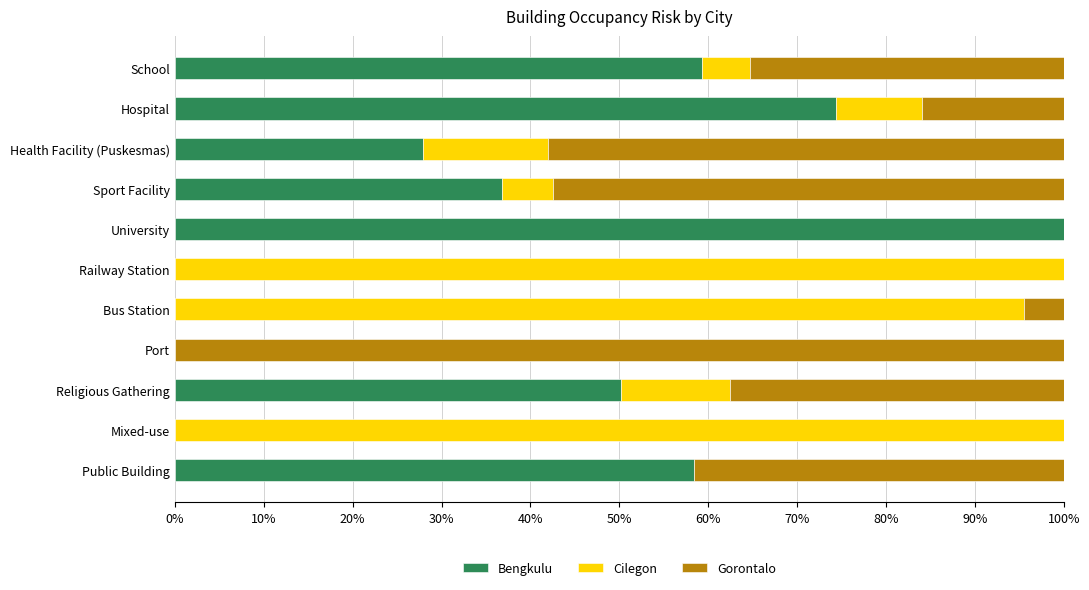

Reading right to left, list all the values displayed in this chart.

Bengkulu: 0.6	0.0	0.5	0.0	0.0	0.0	1.0	0.4	0.3	0.7	0.6
Cilegon: 0.0	1.0	0.1	0.0	1.0	1.0	0.0	0.1	0.1	0.1	0.1
Gorontalo: 0.4	0.0	0.4	1.0	0.0	0.0	0.0	0.6	0.6	0.2	0.4